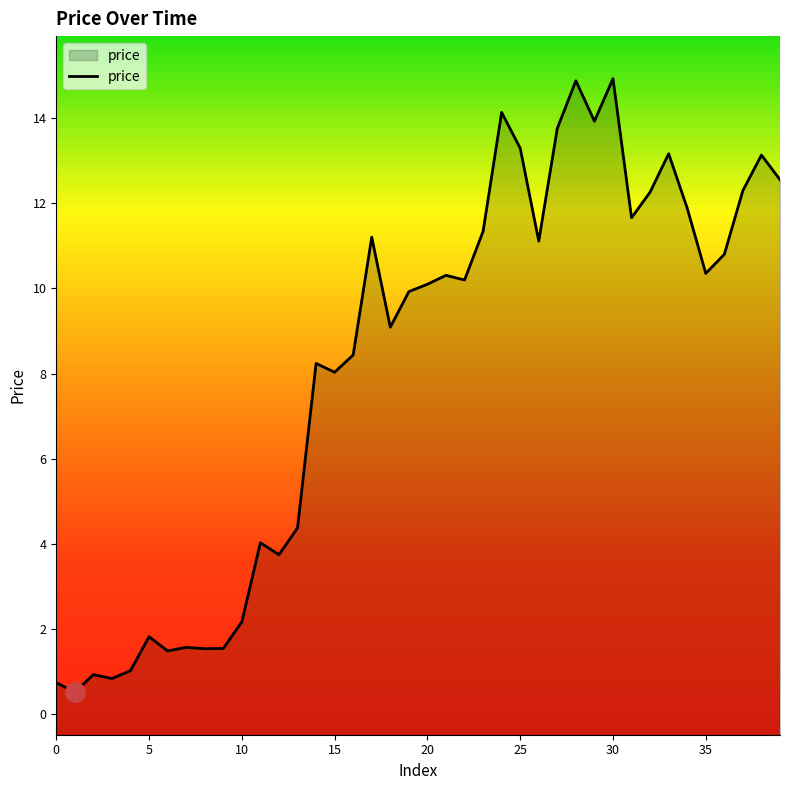

The value at 28 is 14.9. True or false?

True